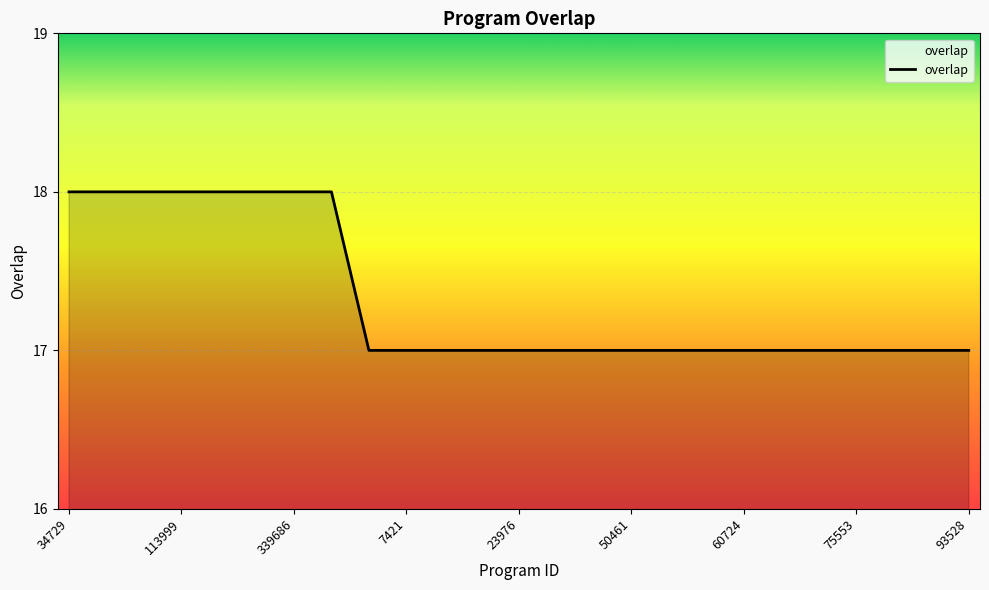

What is the maximum value shown in the chart?

18